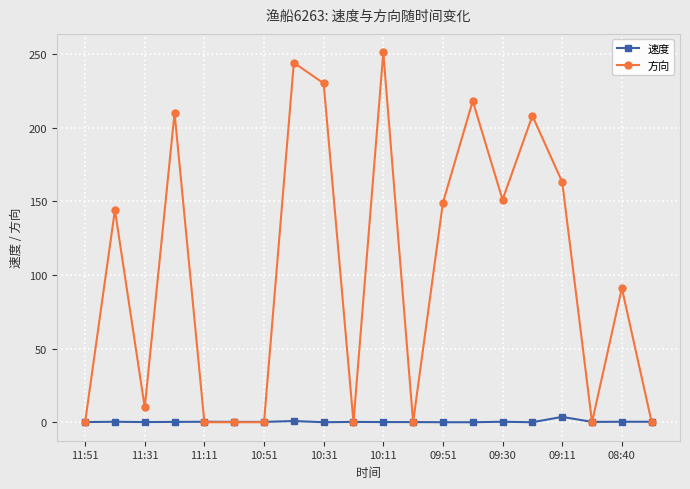

List the series in order of their peak value, highest first.

方向, 速度